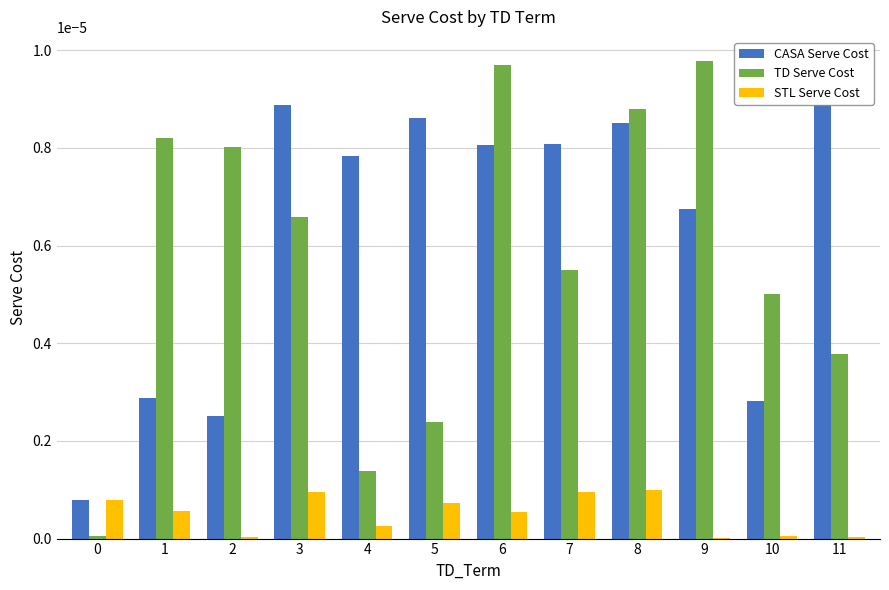

Is the value of STL Serve Cost at 2 greater than the value of TD Serve Cost at 2?

No